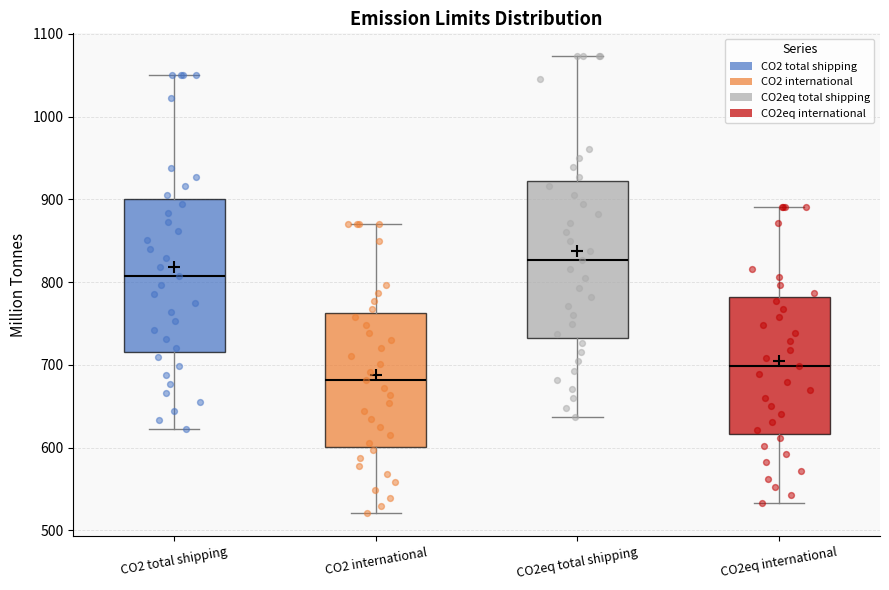

Where does the lower whisker of the box for CO2 international end on the y-axis? The values are not printed on the chart, so give them approximately, as read against the axis.

520